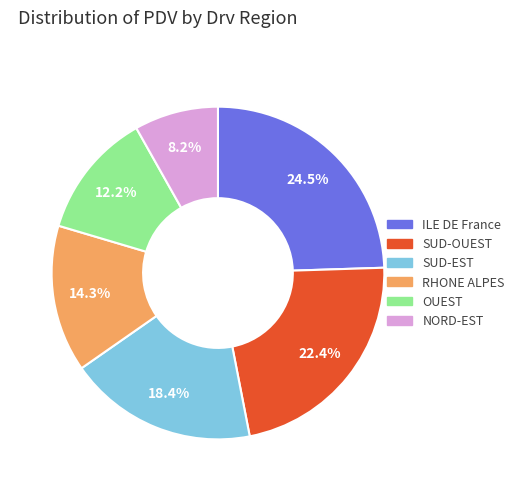

What is the ratio of the value at NORD-EST to the value at SUD-EST?

0.4